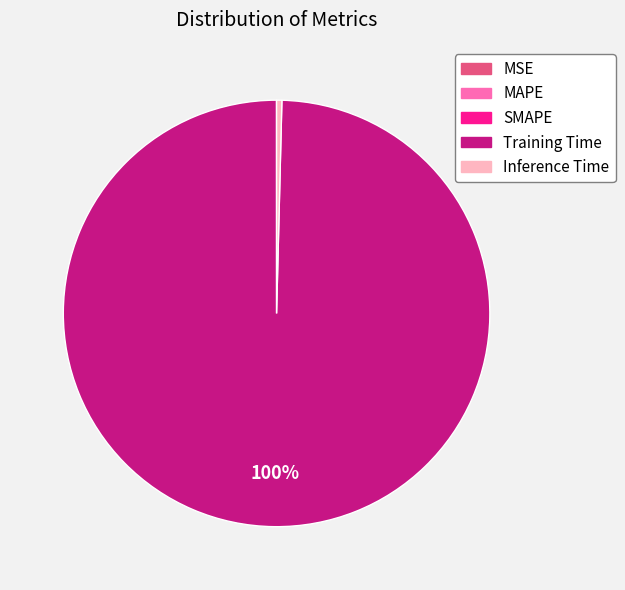

Which has a higher value, Inference Time or Training Time?

Training Time